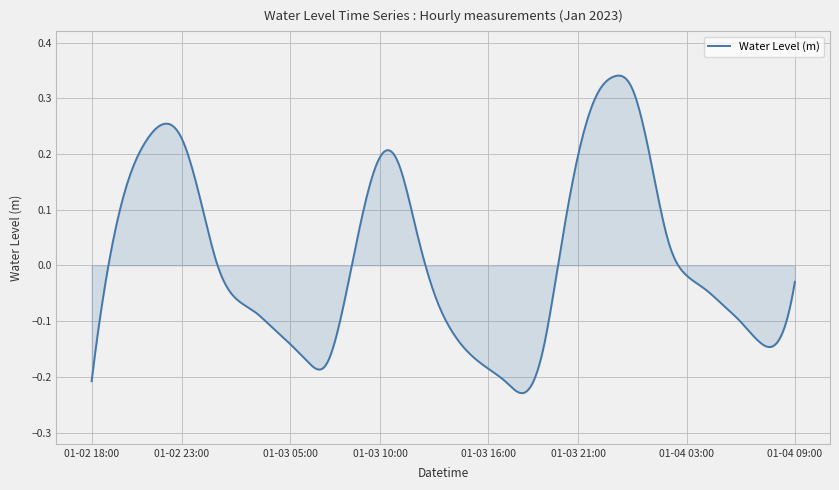

What is the difference between the maximum and minimum values?

0.6